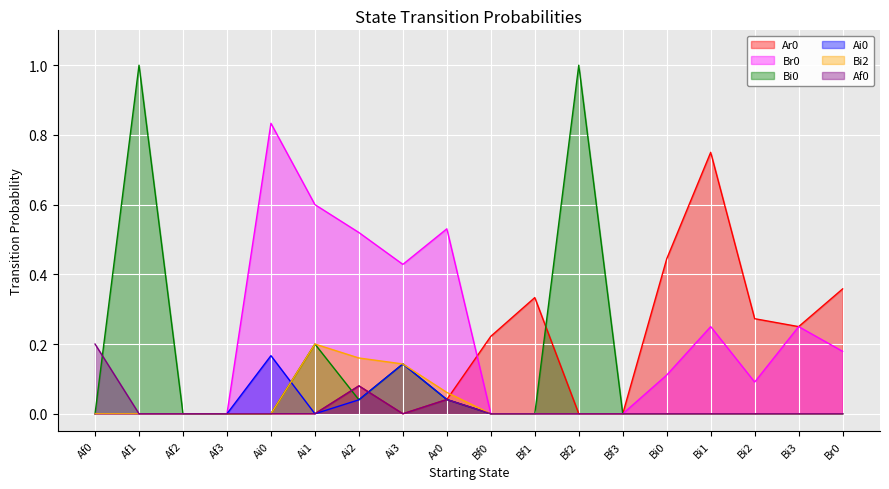

How many lines are shown in the chart?

6